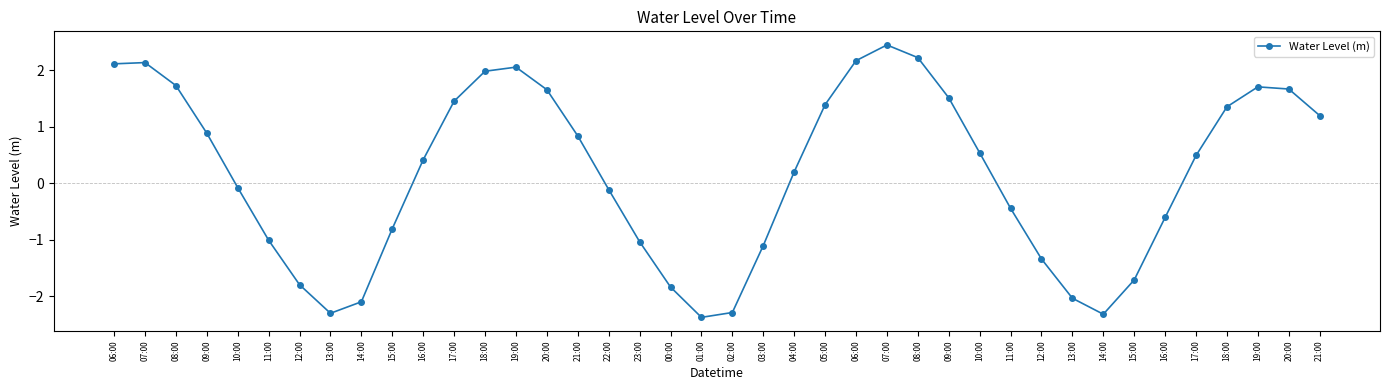

Where is the first local maximum?

07:00